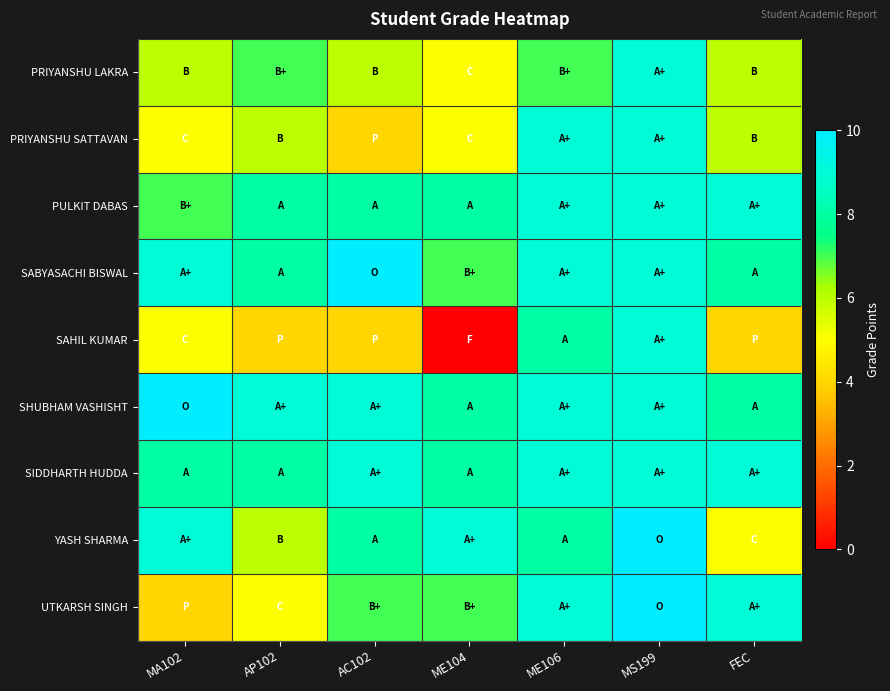

Between MA102 and FEC, which is larger?

MA102